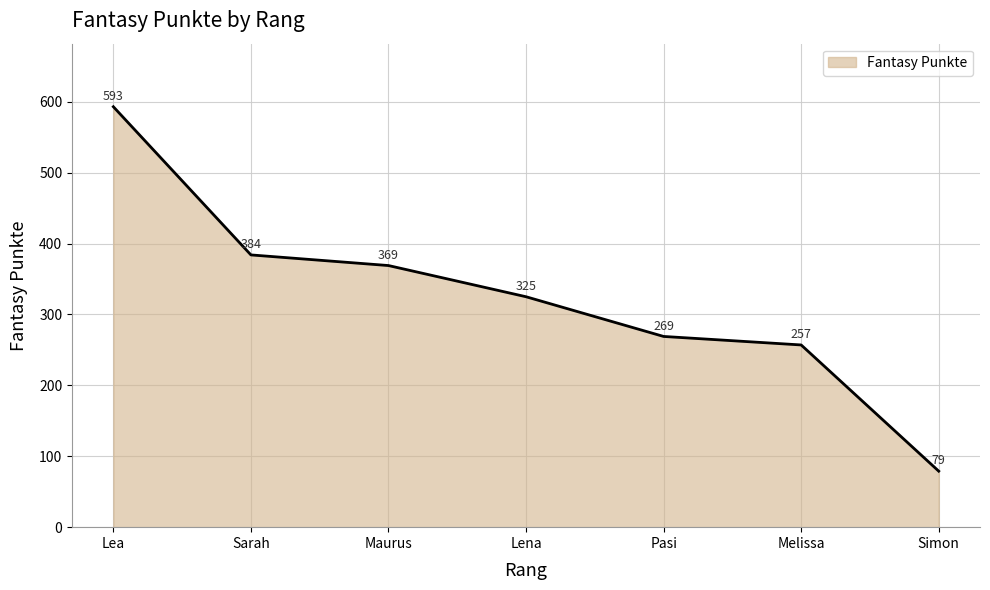

True or false: there are more than 0 points higher than both neighbors.

False